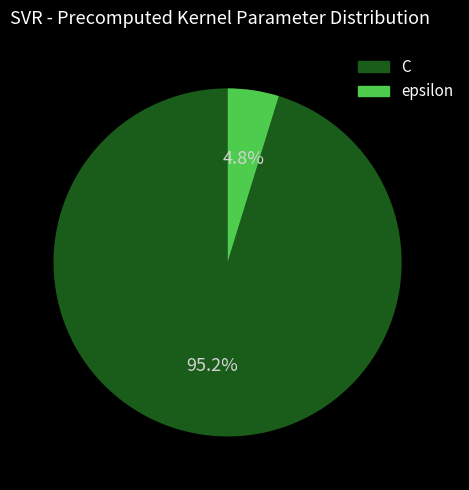

True or false: epsilon accounts for 5% of the total.

True